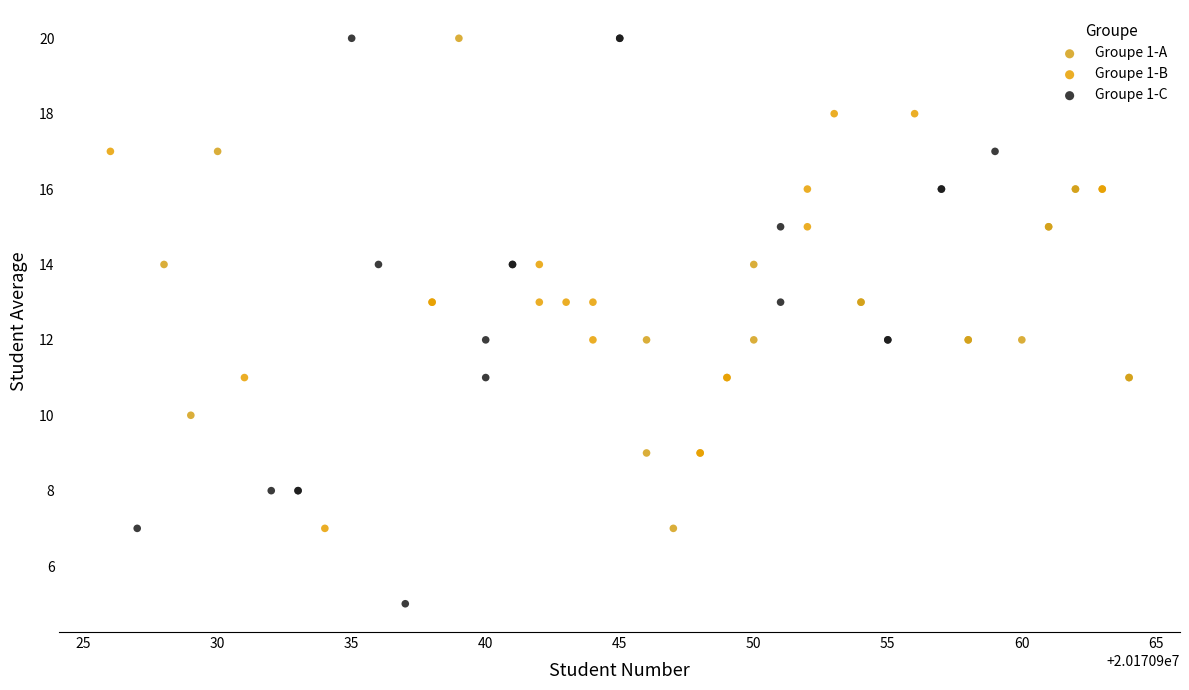

Which series has the widest spread of Y values?

Groupe 1-C